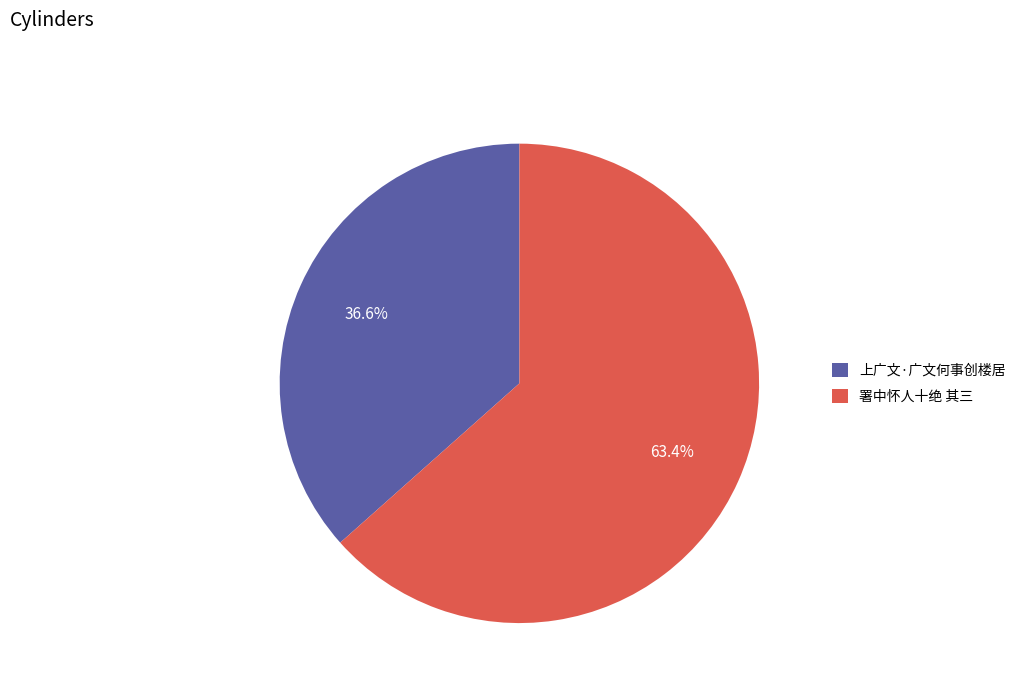

Approximately how many times larger is the value at 上广文·广文何事创楼居 compared to 署中怀人十绝 其三?

0.6